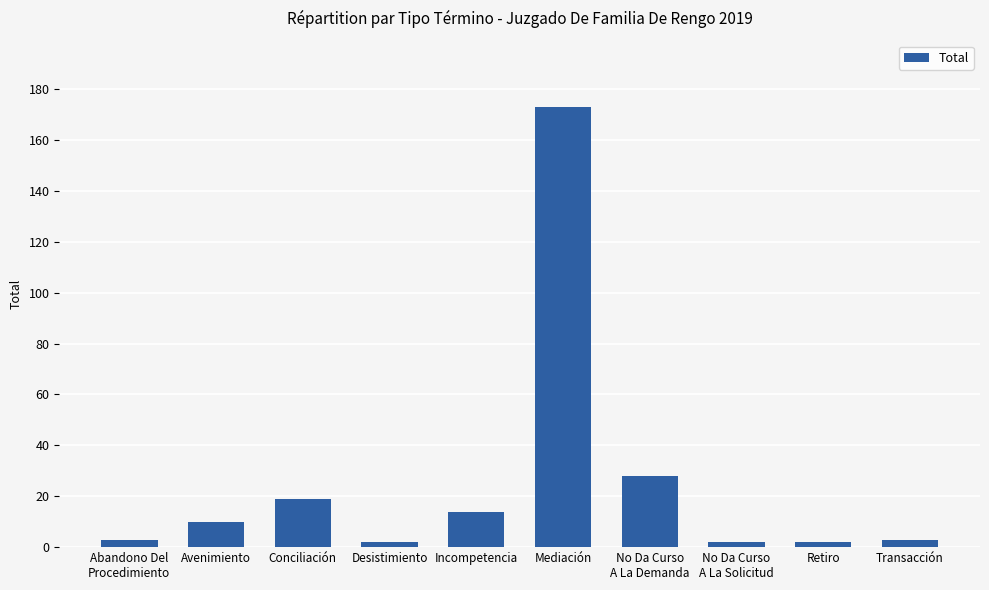

What is the label of the 5th bar from the left?

Incompetencia